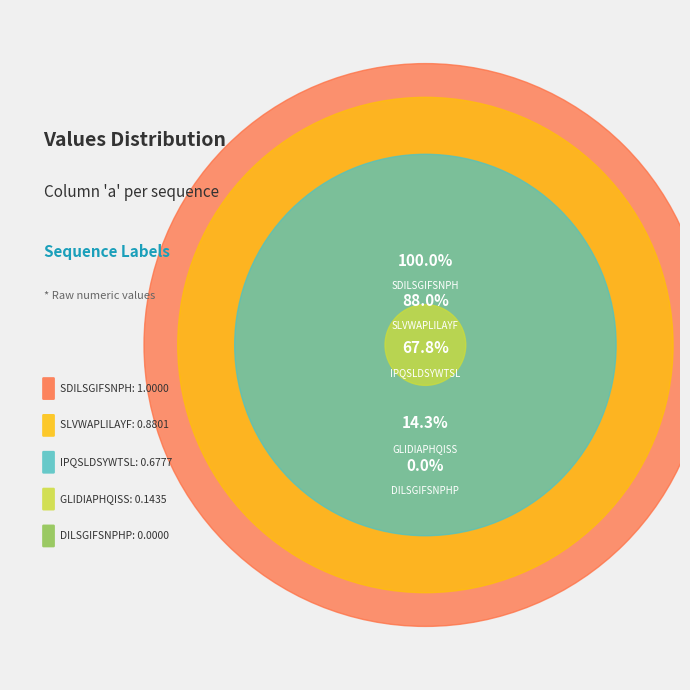

Rank the categories by value from highest to lowest.

SDILSGIFSNPH, SLVWAPLILAYF, IPQSLDSYWTSL, GLIDIAPHQISS, DILSGIFSNPHP